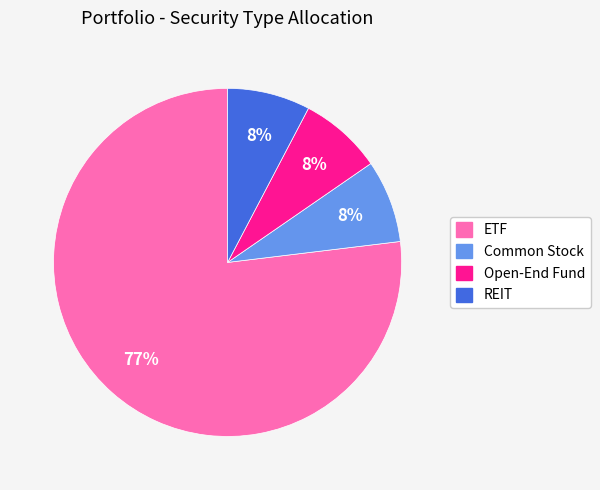

Which category has the biggest portion of the pie?

ETF